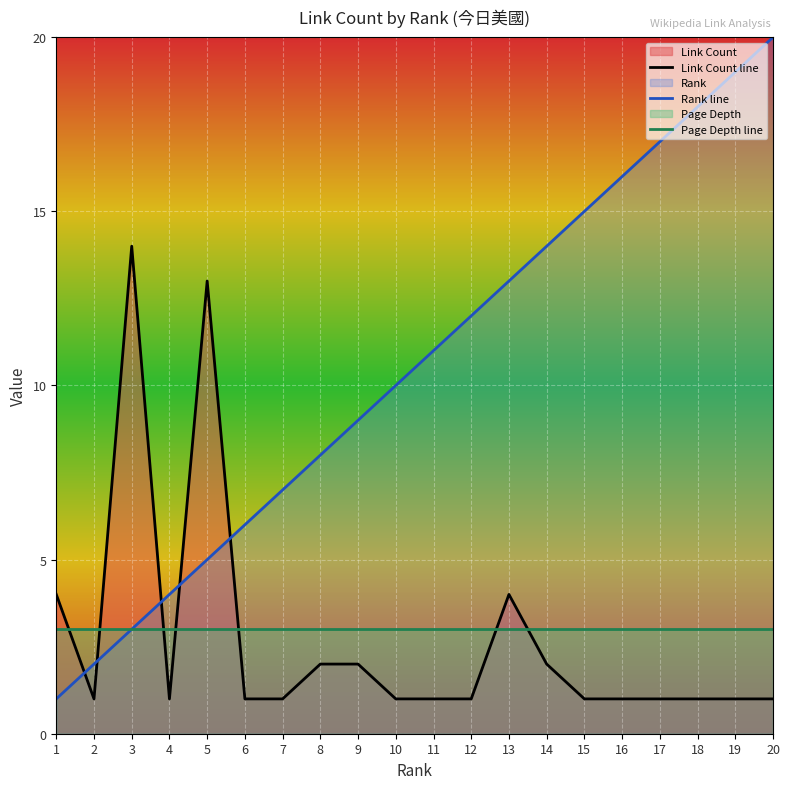

Which has a higher value, 14 or 19?

14